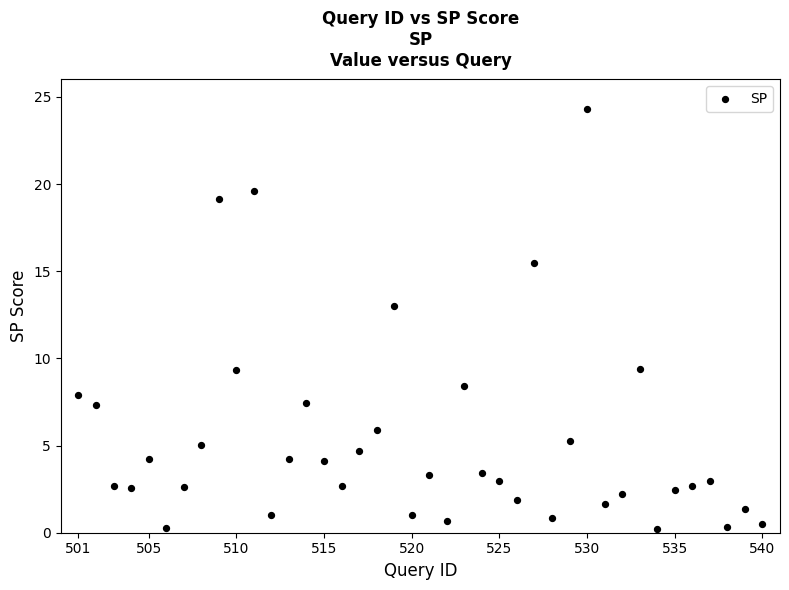

What is the range of Y values (max minus min)?

24.1